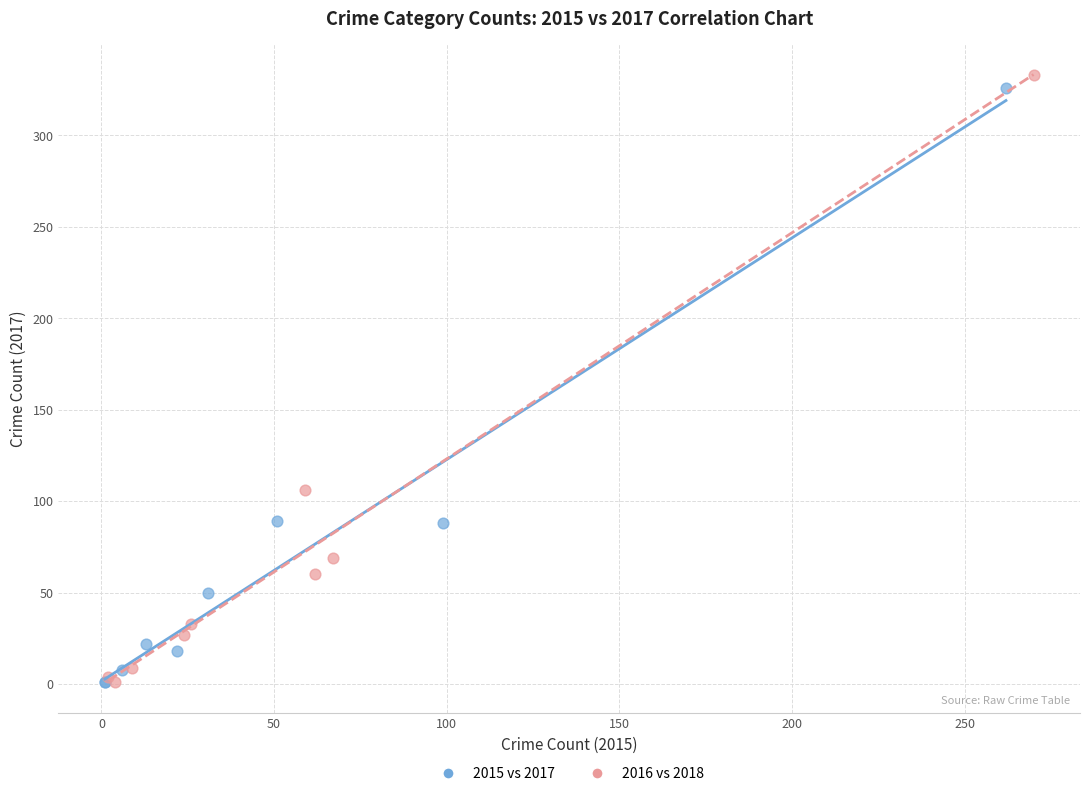

Which series has the widest spread of Y values?

2016 vs 2018